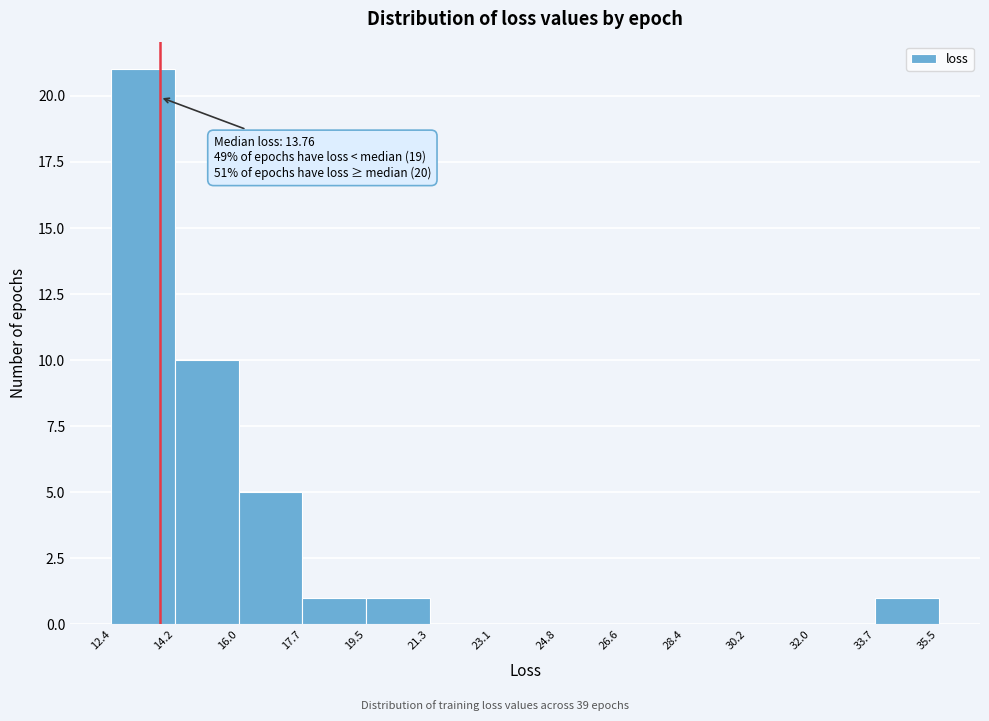

Over which range of the x-axis is the bar tallest?

12.4 to 14.2